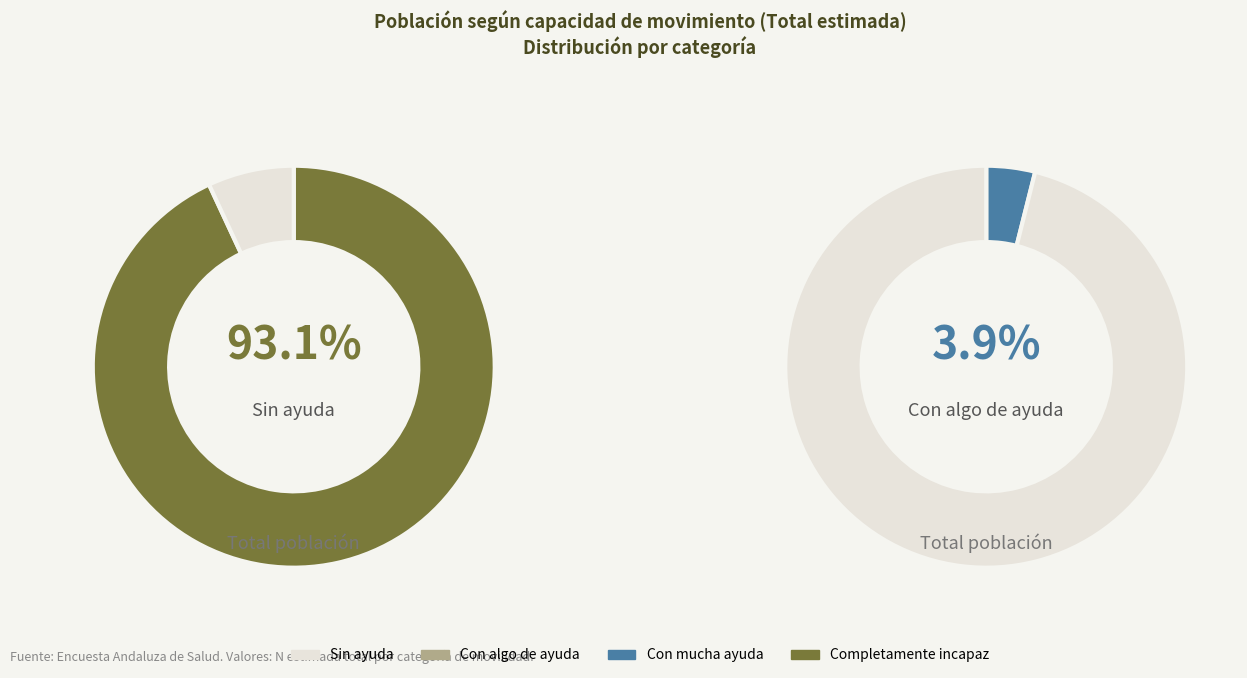

Is there a majority slice in this chart?

Yes